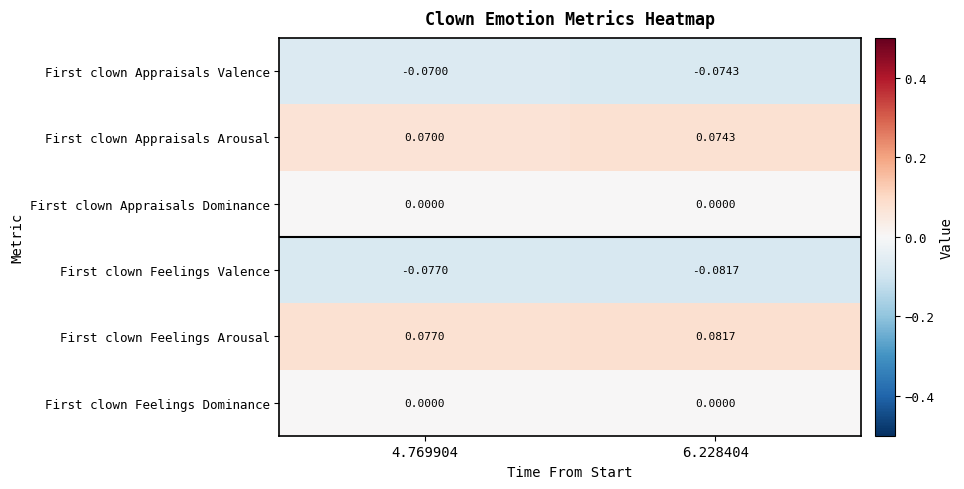

Is the value of First clown Appraisals Dominance at 4.769904 greater than the value of First clown Feelings Arousal at 4.769904?

No